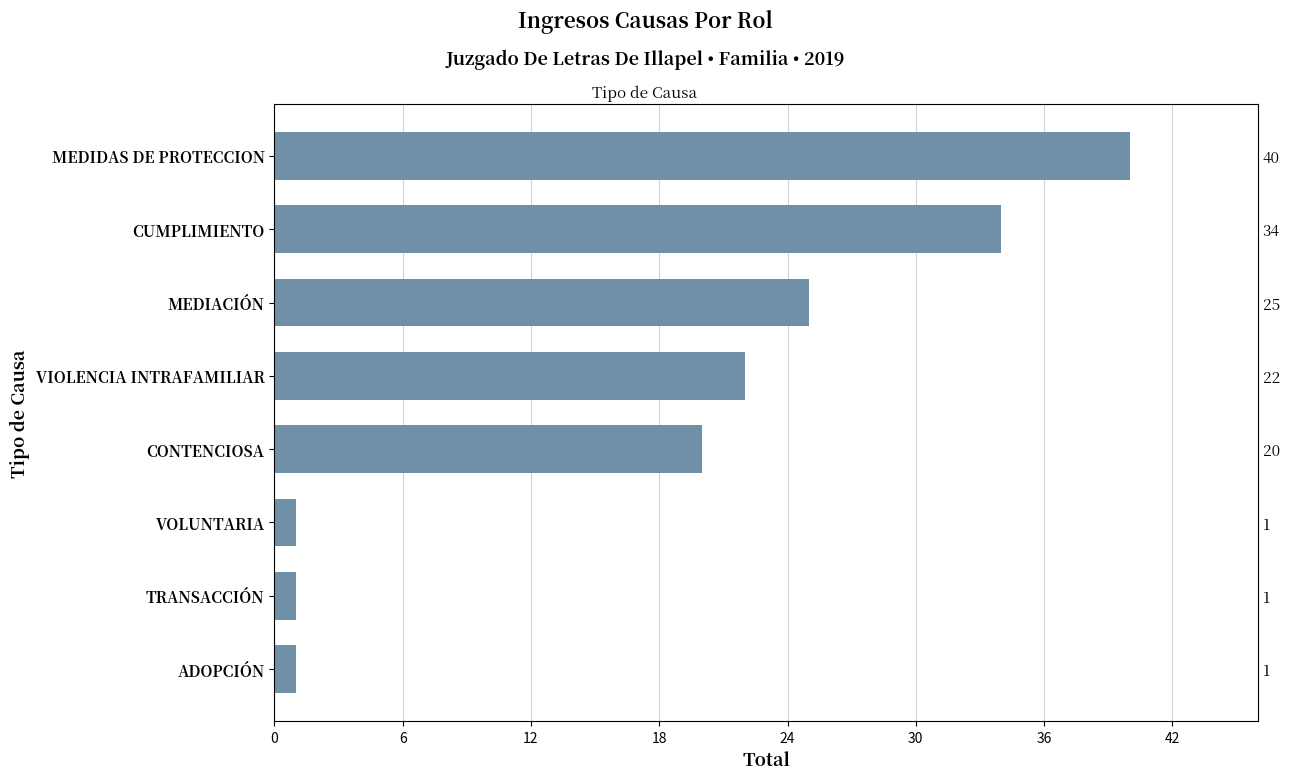

What is the difference between the maximum and minimum values?

39